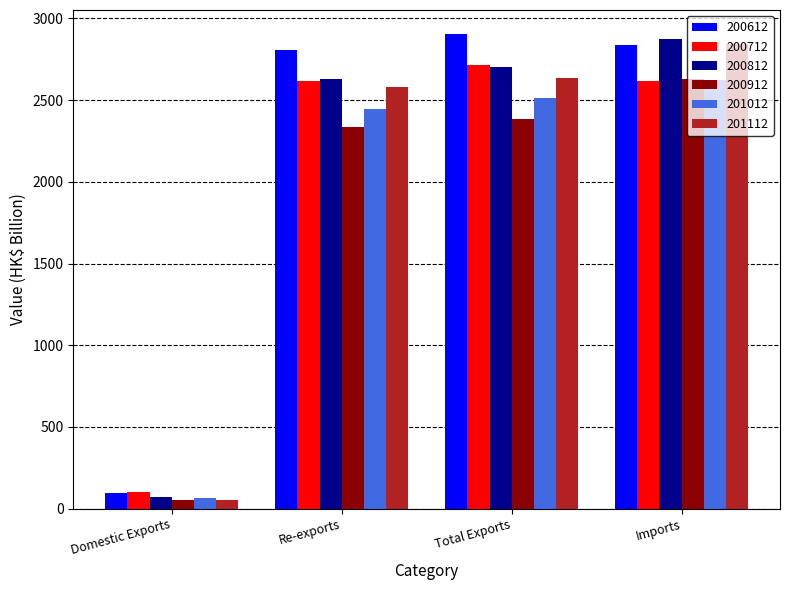

What is the sum of all 200712 values?

8044.0